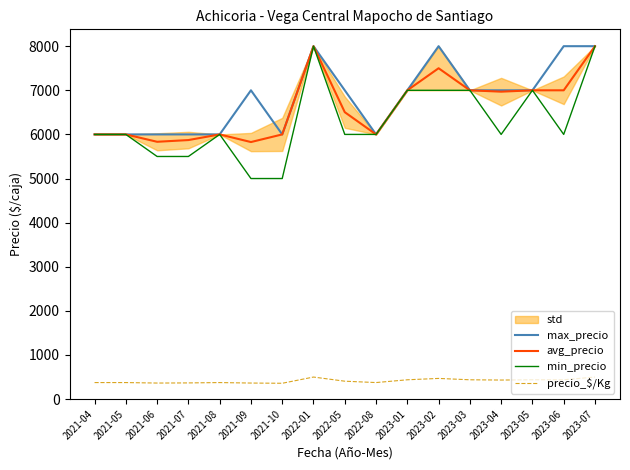

What is the approximate value of avg_precio at 2021-06?

5833